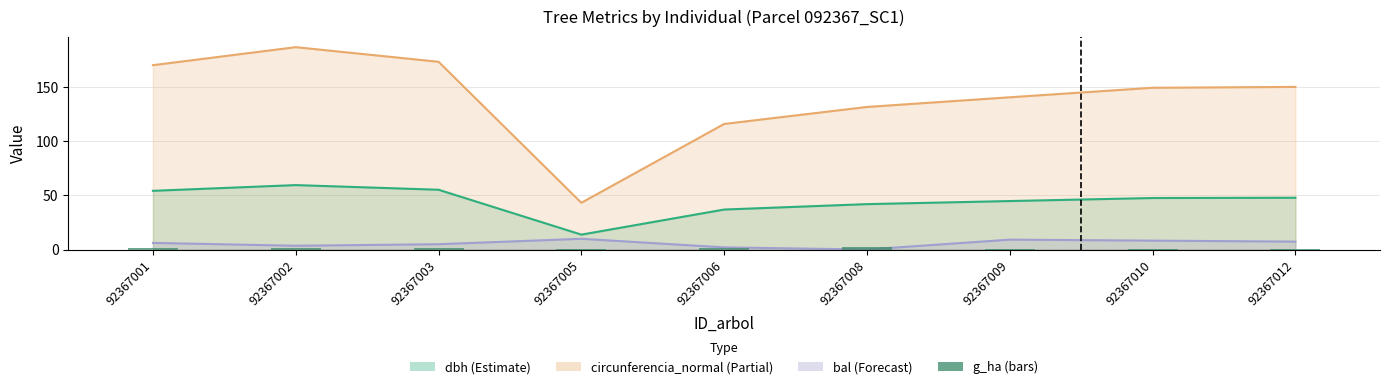

The chart shows a value of 0.5 at 92367005. True or false?

True